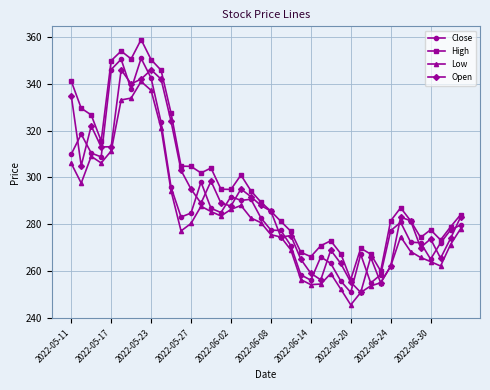

What is the greatest value displayed?

358.9